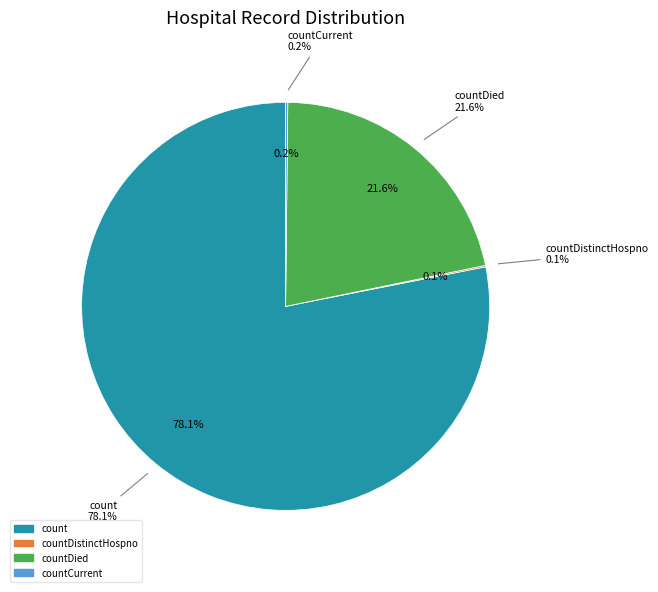

Which slice is the largest?

count